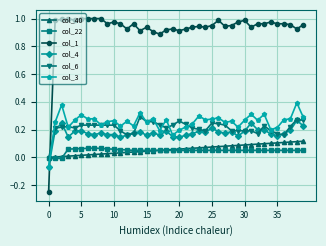

True or false: col_4 has more than 0 points higher than both neighbors.

True